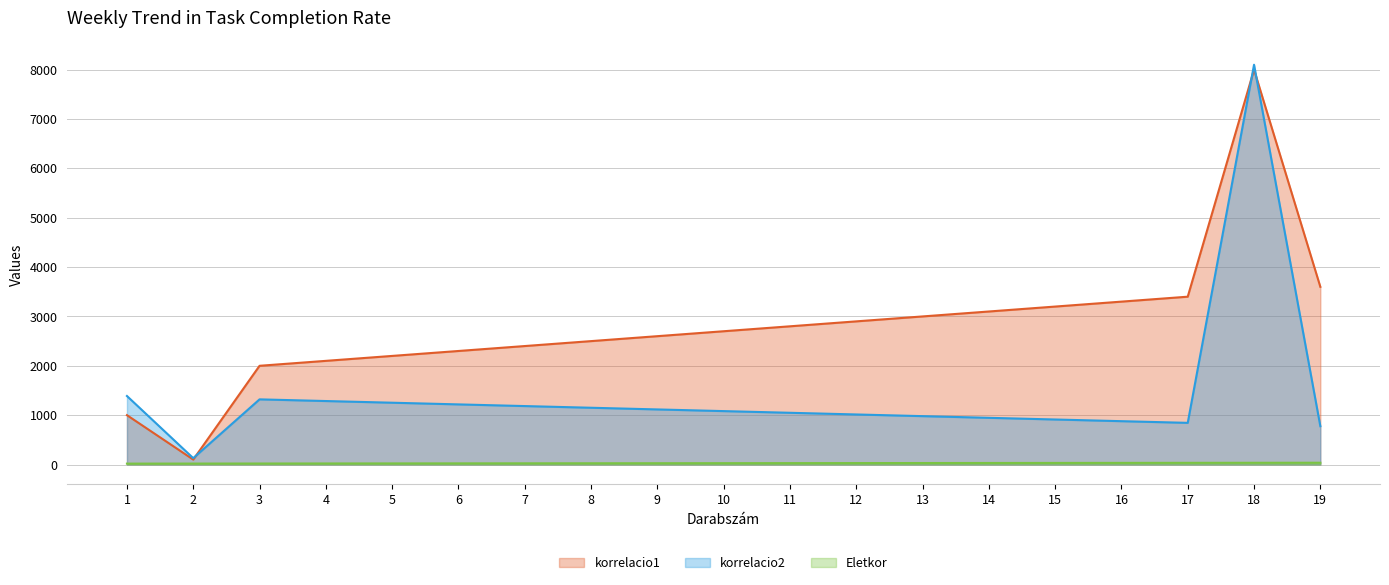

What is the total value across all series at 19?

4412